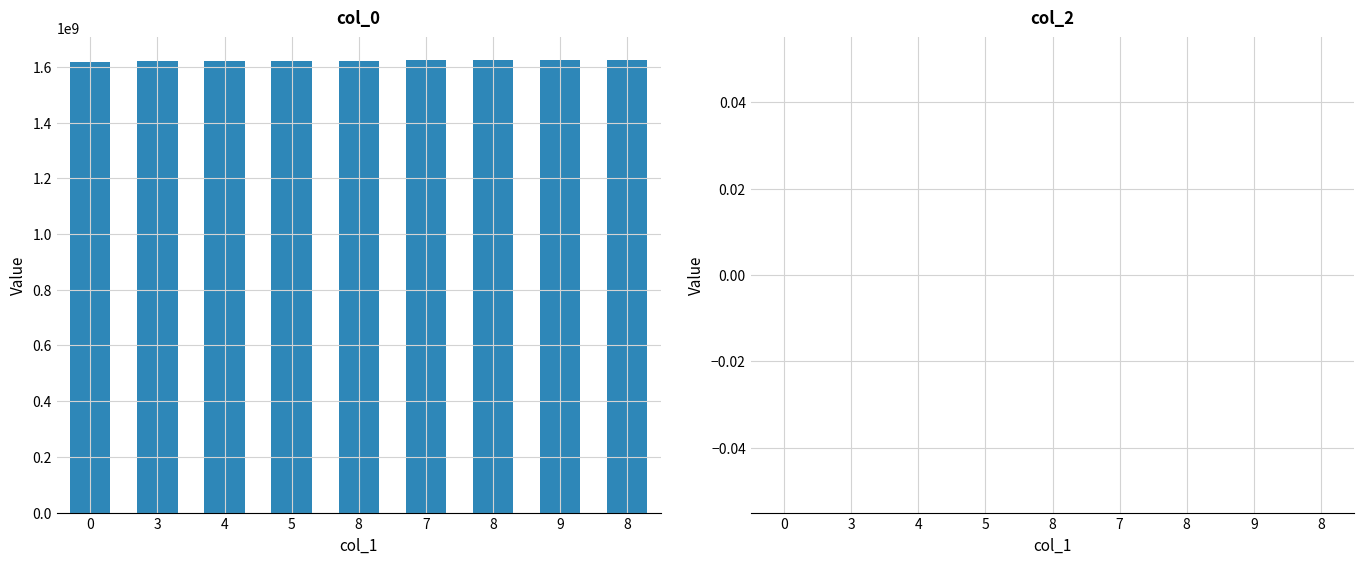

Which category has the highest value across all series?

8